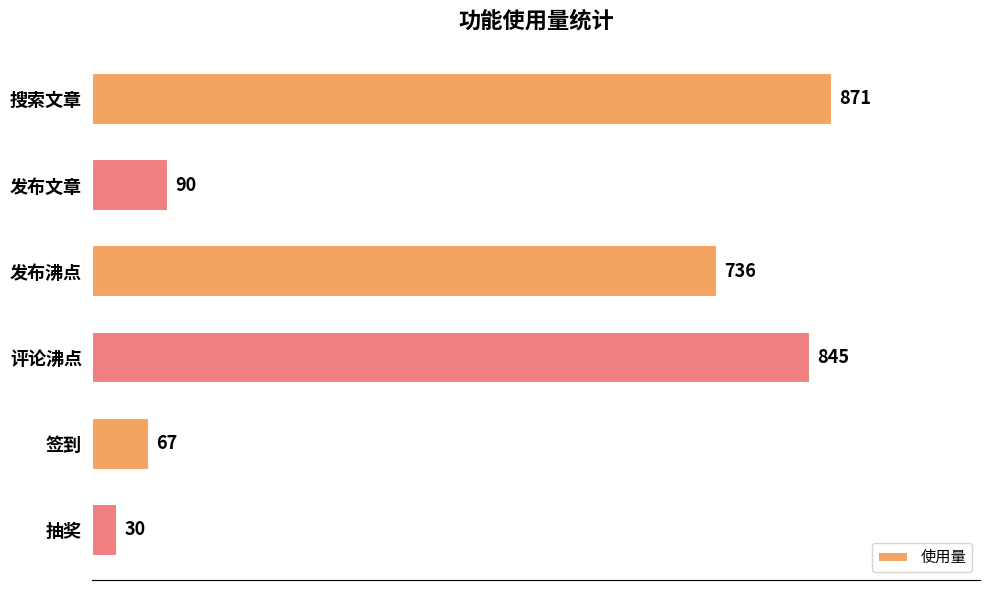

What is the sum of all values?

2639